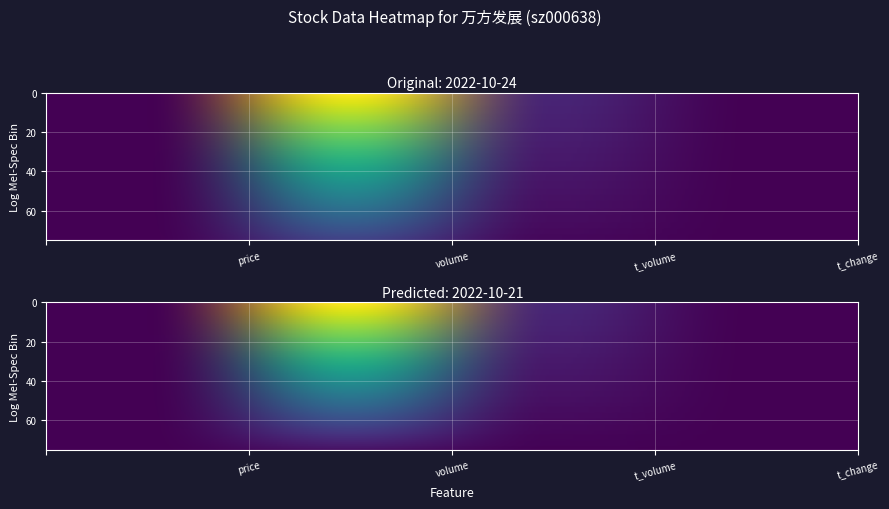

What is the difference between the maximum and second lowest values in the 2022-10-24 series?

0.9